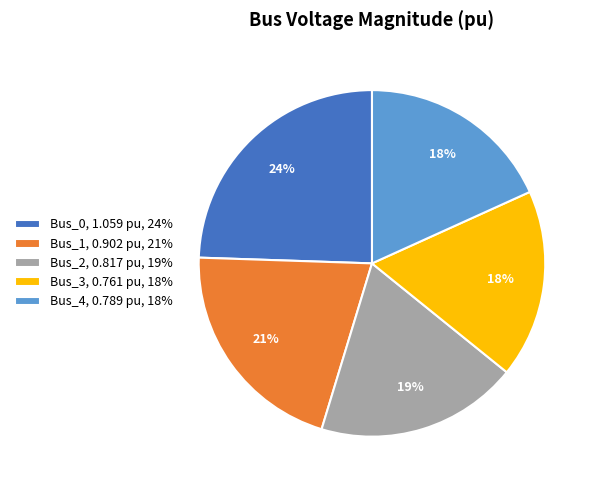

What percentage is the Bus_3 slice, to the nearest percent?

18%